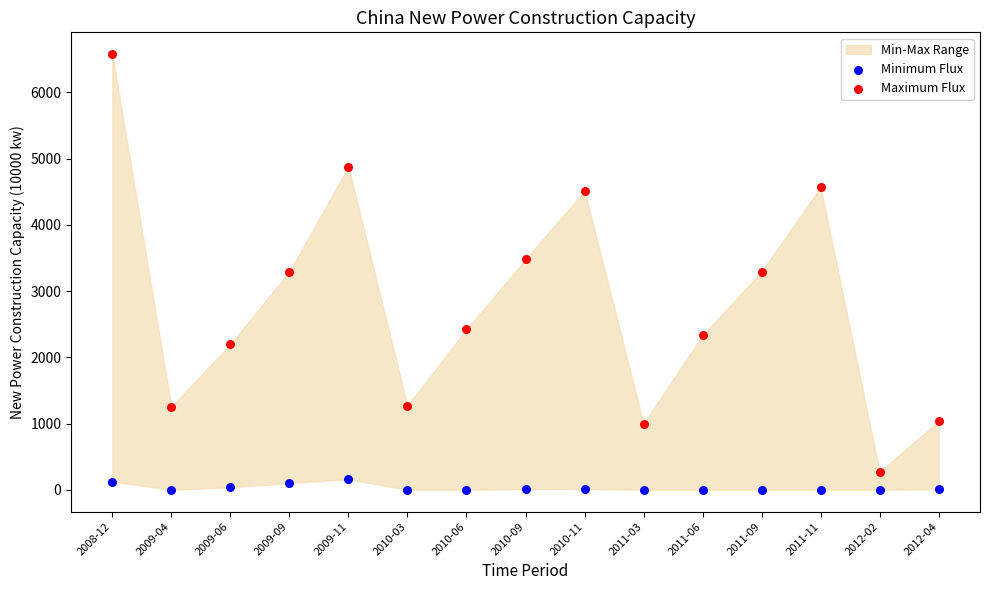

Which series has the largest Y range (max minus min)?

Maximum Flux